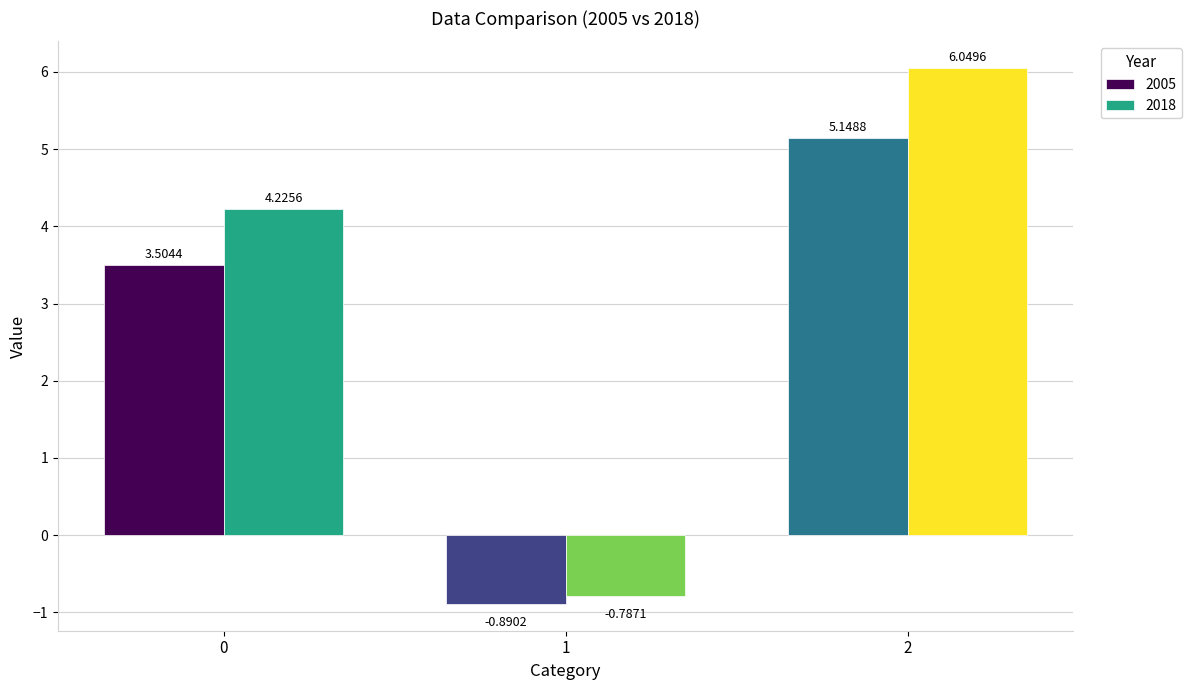

How many bars are there in total?

6